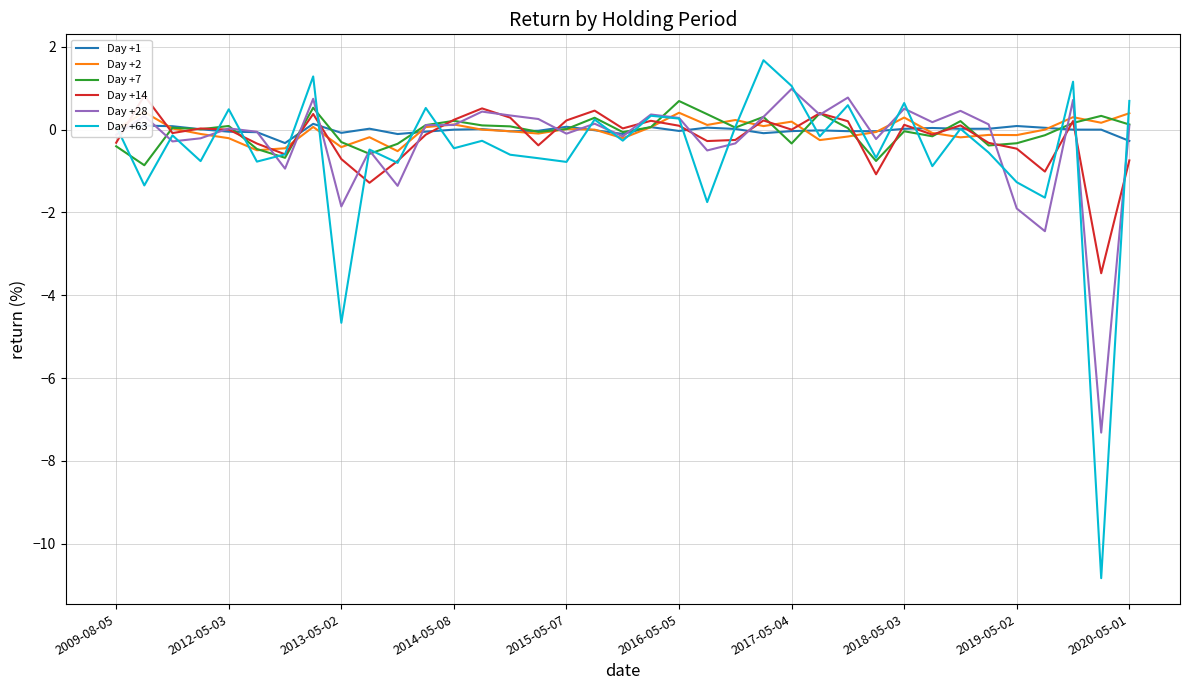

Reading right to left, extract all data points from this chart.

Day +1: -0.3	0.0	0.0	0.0	0.1	0.0	0.0	0.0	0.0	-0.0	-0.0	-0.0	-0.0	-0.1	0.0	0.0	-0.0	0.1	-0.1	-0.0	0.1	-0.0	-0.0	0.0	0.0	-0.0	-0.1	0.0	-0.1	0.1	-0.3	-0.1	-0.0	0.0	0.1	0.1	0.0
Day +2: 0.4	0.2	0.3	0.0	-0.1	-0.1	-0.2	-0.1	0.3	-0.1	-0.2	-0.3	0.2	0.1	0.2	0.1	0.4	0.1	-0.2	-0.0	0.0	-0.1	-0.0	0.0	0.1	0.1	-0.5	-0.2	-0.4	0.1	-0.5	-0.5	-0.2	-0.1	0.0	0.4	0.0
Day +7: 0.1	0.3	0.2	-0.1	-0.3	-0.4	0.2	-0.2	-0.0	-0.8	0.0	0.4	-0.3	0.3	0.0	0.4	0.7	0.1	-0.1	0.3	0.0	-0.1	0.1	0.1	0.2	0.1	-0.3	-0.6	-0.3	0.5	-0.7	-0.5	0.1	0.0	0.0	-0.9	-0.4
Day +14: -0.7	-3.5	0.2	-1.0	-0.5	-0.3	0.1	-0.1	0.1	-1.1	0.2	0.4	0.0	0.2	-0.2	-0.3	0.1	0.2	0.0	0.5	0.2	-0.4	0.3	0.5	0.2	-0.1	-0.8	-1.3	-0.7	0.4	-0.6	-0.3	0.0	0.0	-0.1	0.8	-0.3
Day +28: 0.1	-7.3	0.7	-2.5	-1.9	0.1	0.5	0.2	0.5	-0.2	0.8	0.4	1.0	0.3	-0.3	-0.5	0.3	0.4	-0.2	0.1	-0.1	0.3	0.3	0.4	0.1	0.1	-1.4	-0.5	-1.9	0.7	-0.9	-0.1	0.0	-0.2	-0.3	0.3	-0.1
Day +63: 0.7	-10.8	1.2	-1.6	-1.3	-0.6	0.0	-0.9	0.6	-0.7	0.6	-0.2	1.1	1.7	0.1	-1.8	0.3	0.3	-0.3	0.2	-0.8	-0.7	-0.6	-0.3	-0.4	0.5	-0.8	-0.5	-4.7	1.3	-0.6	-0.8	0.5	-0.8	-0.1	-1.3	0.1